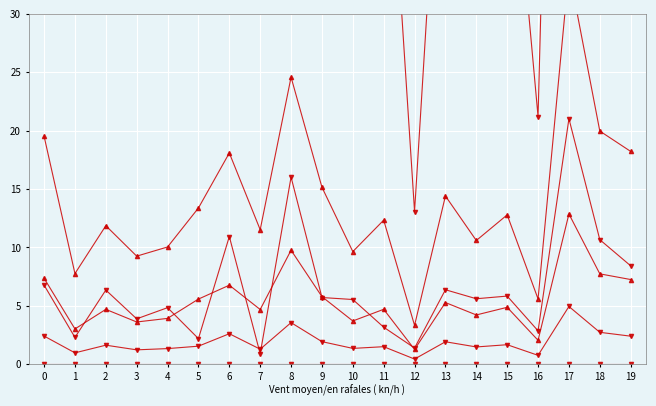

True or false: 6_channel and 3_channel cross at least once.

False